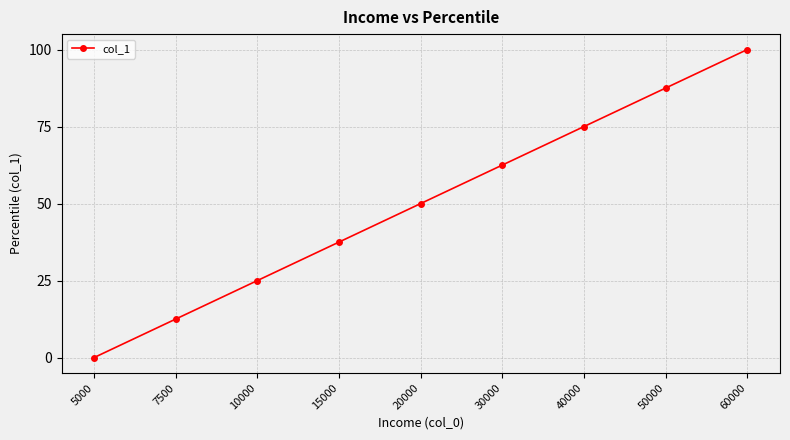

Reading right to left, list all the values displayed in this chart.

60000=100.0	50000=87.5	40000=75.0	30000=62.5	20000=50.0	15000=37.5	10000=25.0	7500=12.5	5000=0.0